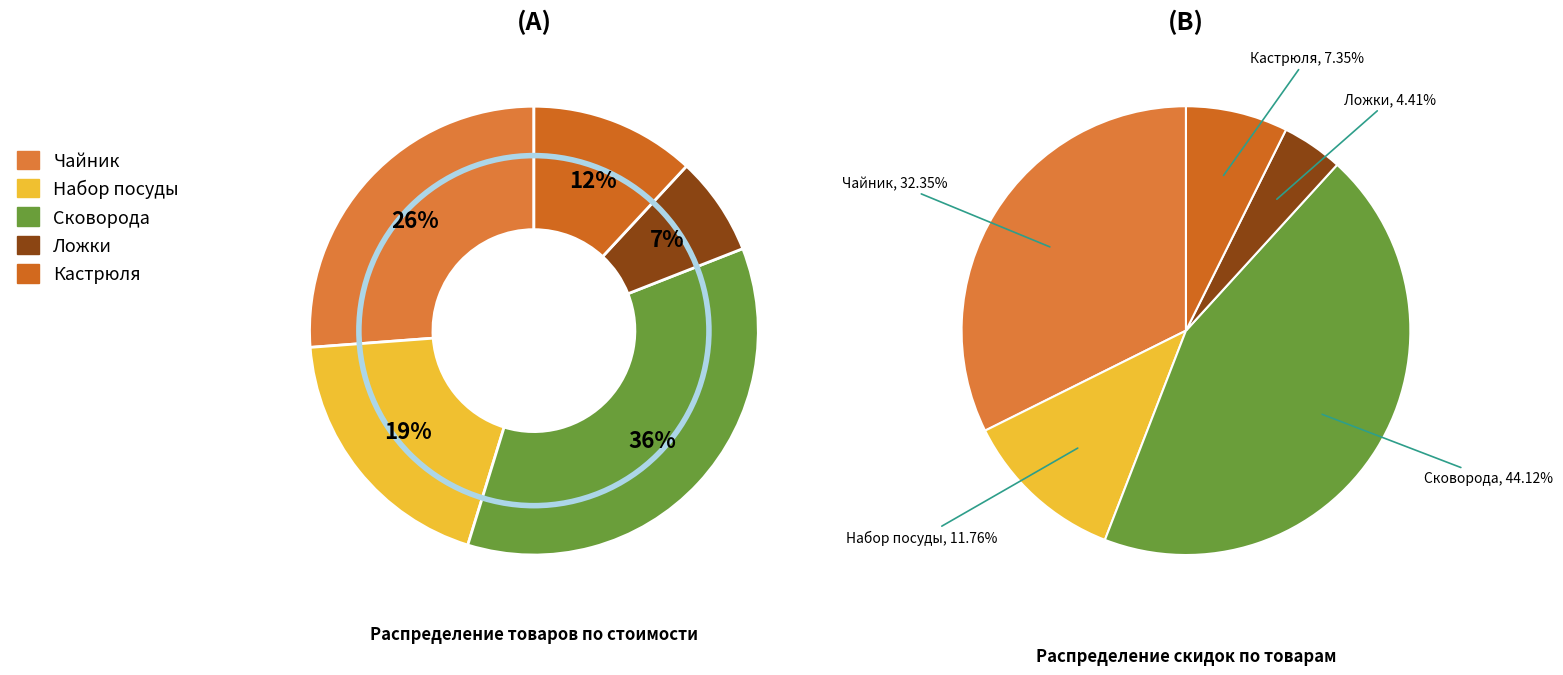

Combined, do Ложки and Чайник account for over 50%?

No